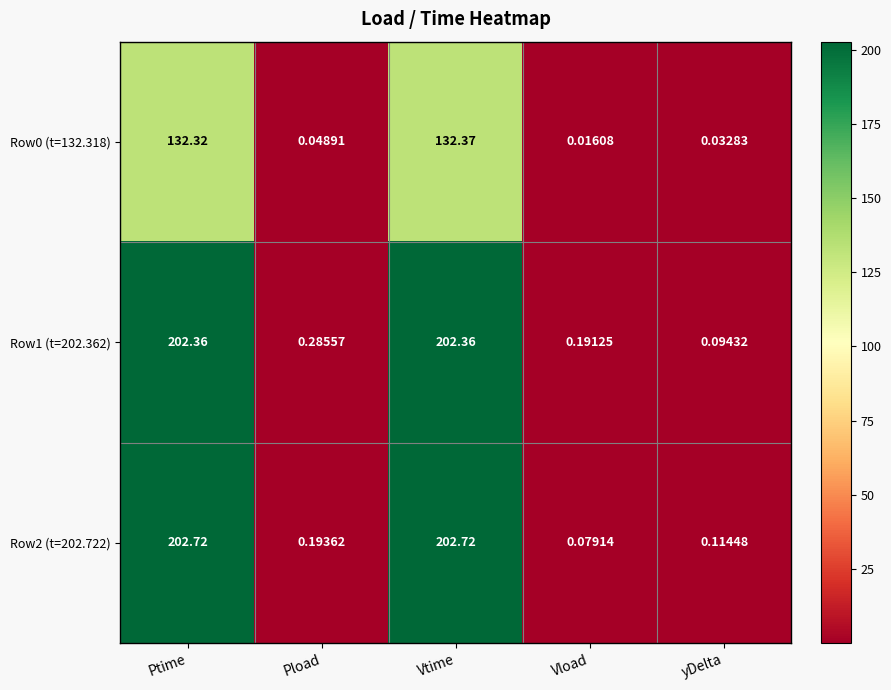

Where is Row2 (t=202.722) nearest to the value 101?

Pload